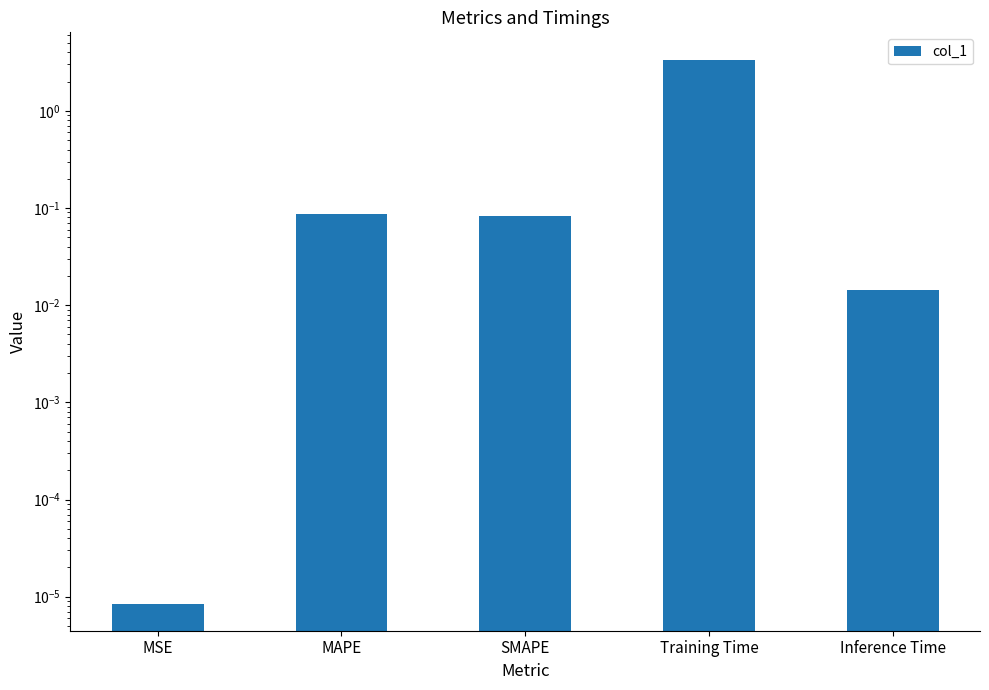

What is the maximum value shown in the chart?

3.4